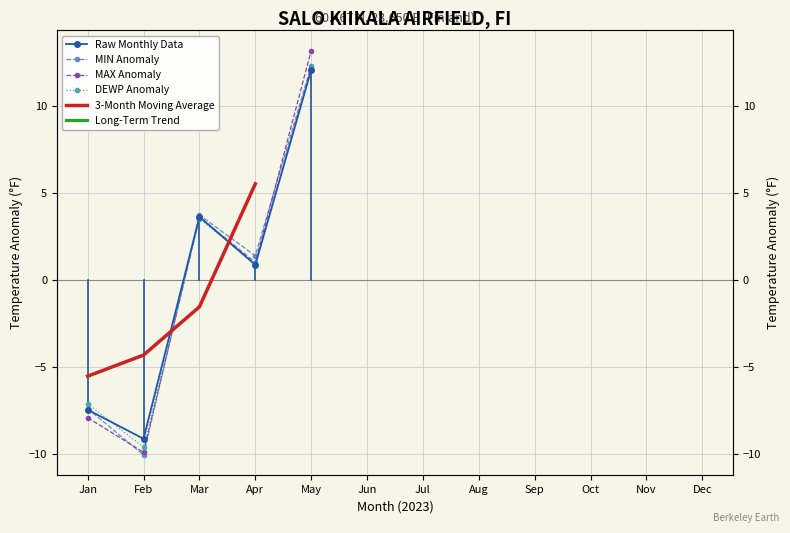

What is the lowest value of the MIN Anomaly series?

-10.0